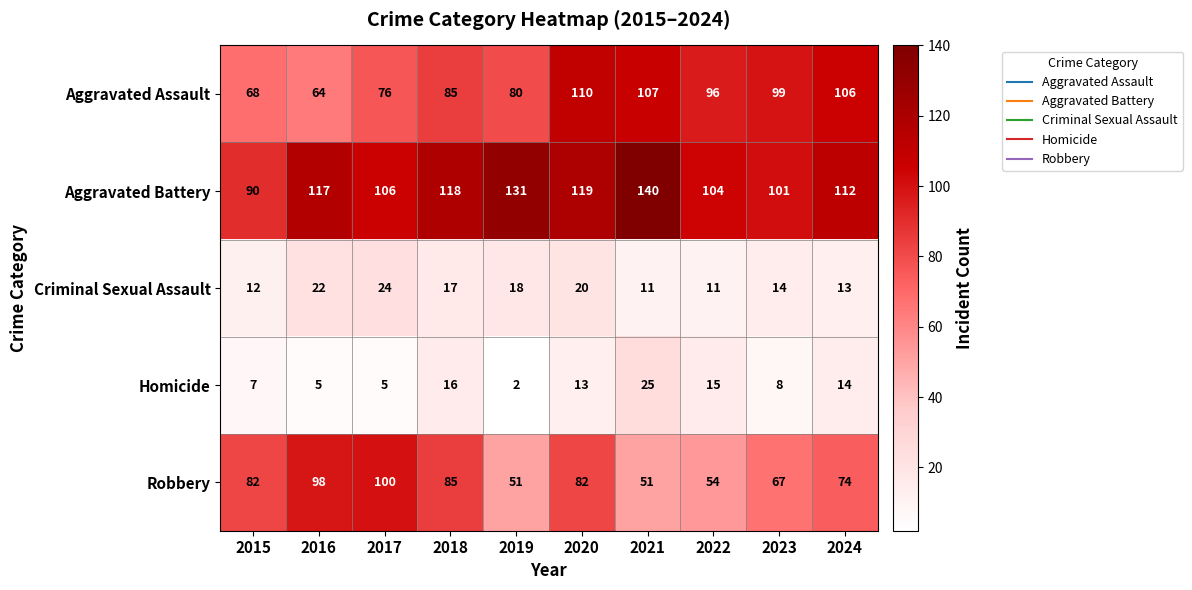

What is the approximate value of Aggravated Assault at 2023?

99